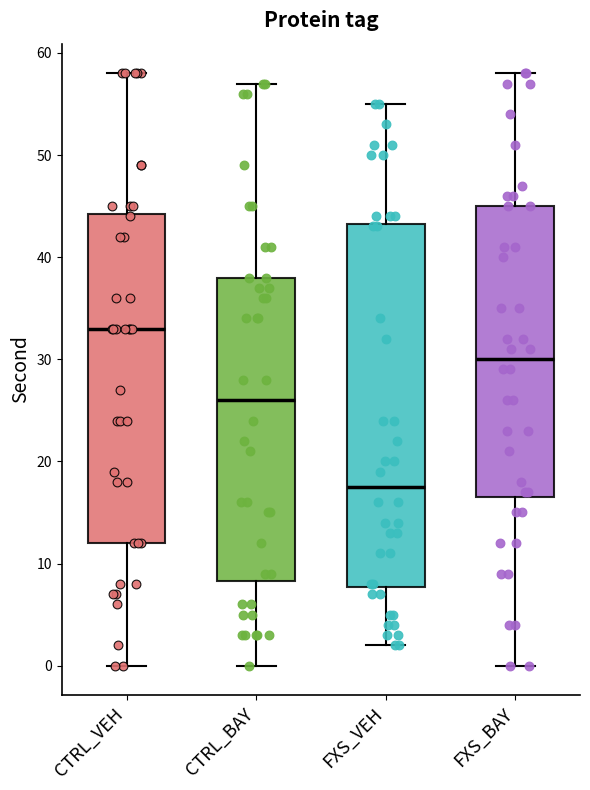

Where is the lower edge of the box for CTRL_BAY on the y-axis? The values are not printed on the chart, so give them approximately, as read against the axis.

8